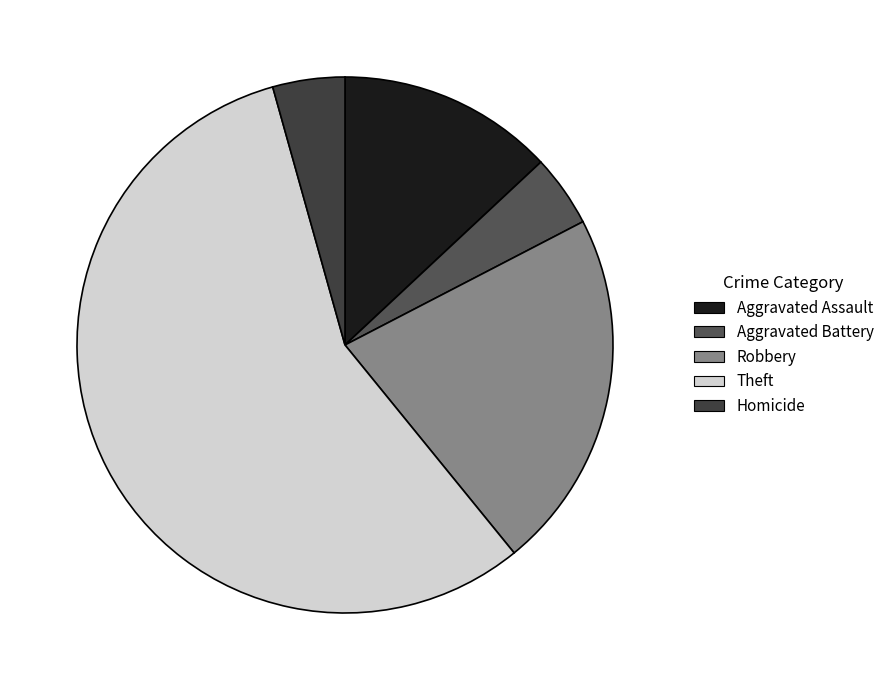

To the nearest percent, what is the average slice percentage?

20%